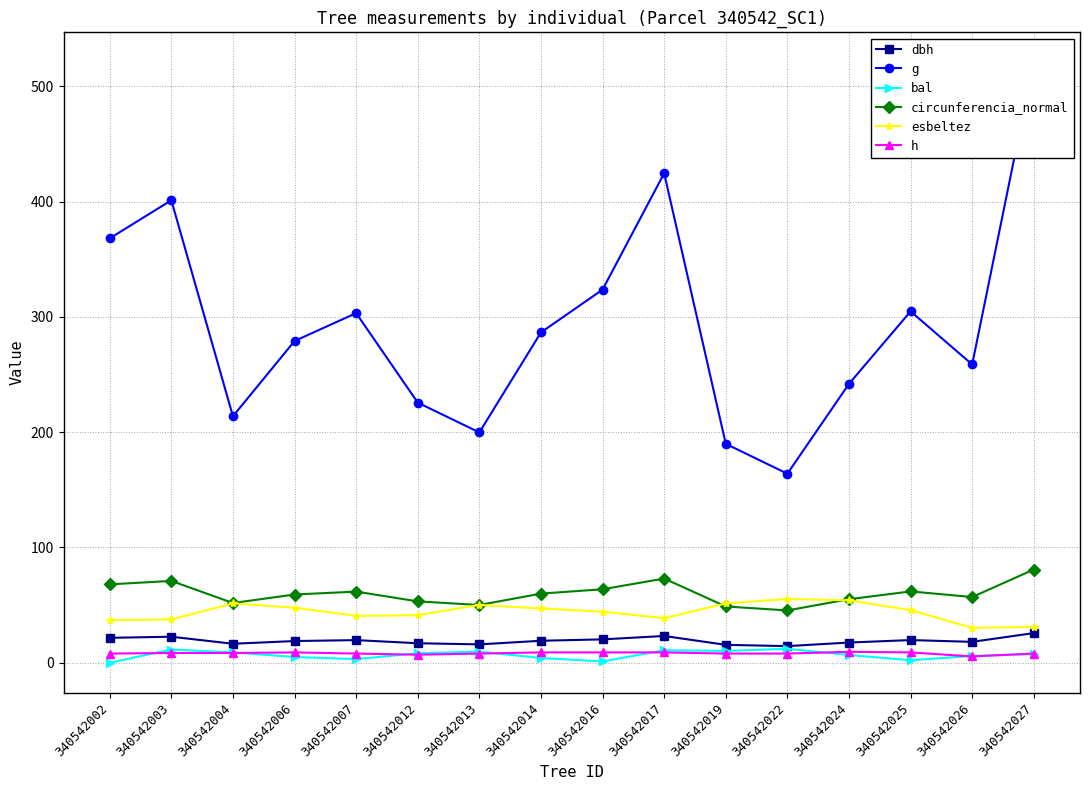

What is the sum of the bal values at 340542006 and 340542007?

8.2